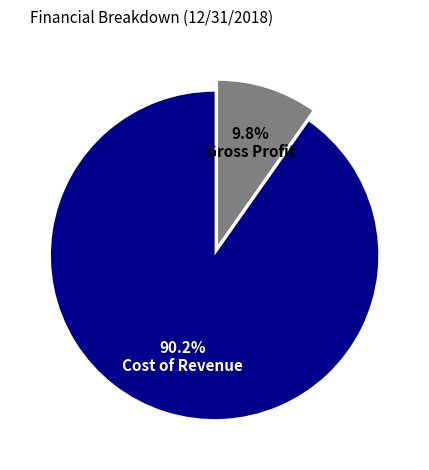

Which category has the biggest portion of the pie?

Cost of Revenue